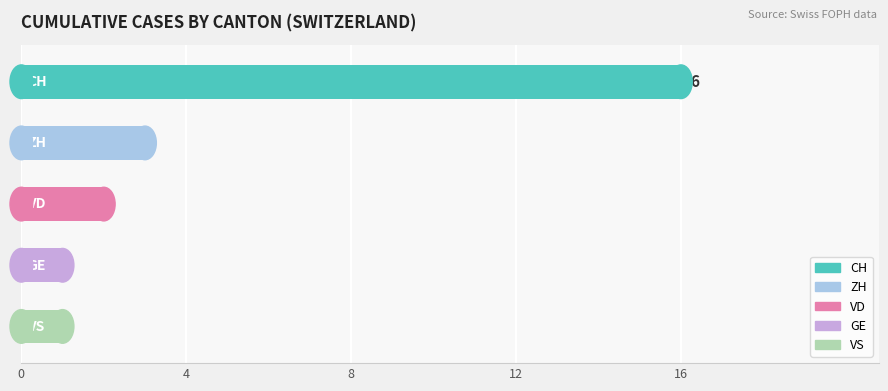

Which series has the widest spread of values?

CH